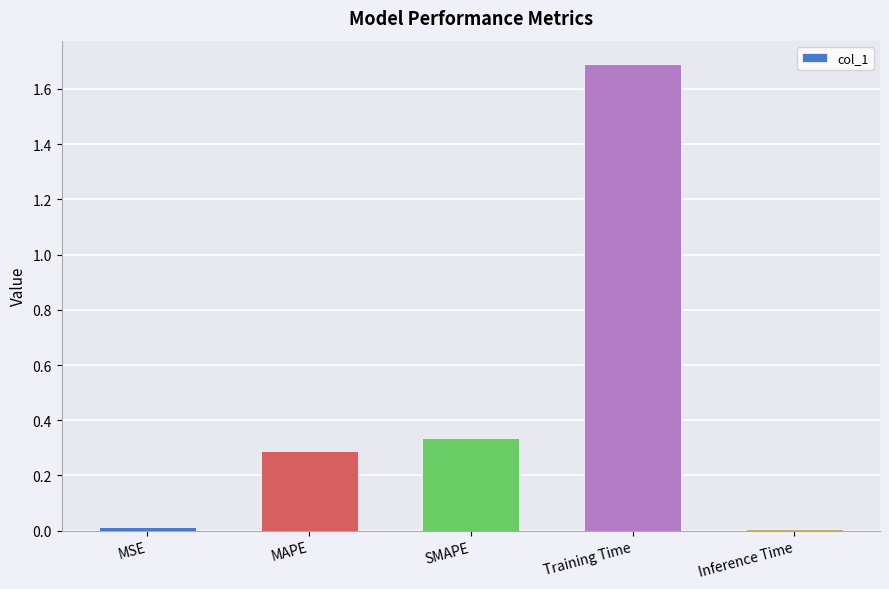

What is the change in value from MAPE to Training Time?

+1.4